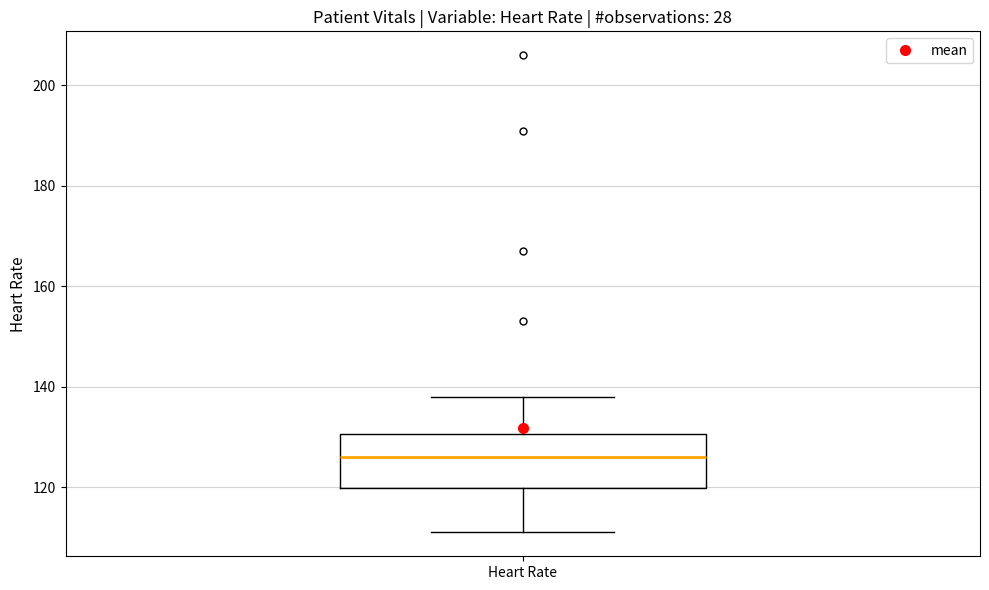

Transcribe this box plot: give where the median line is, the range the box spans, and where the two whiskers end, as read against the y-axis. The values are not printed on the chart, so give them approximately, as read against the axis.

median 126, box 120 to 130, whiskers 112 to 138